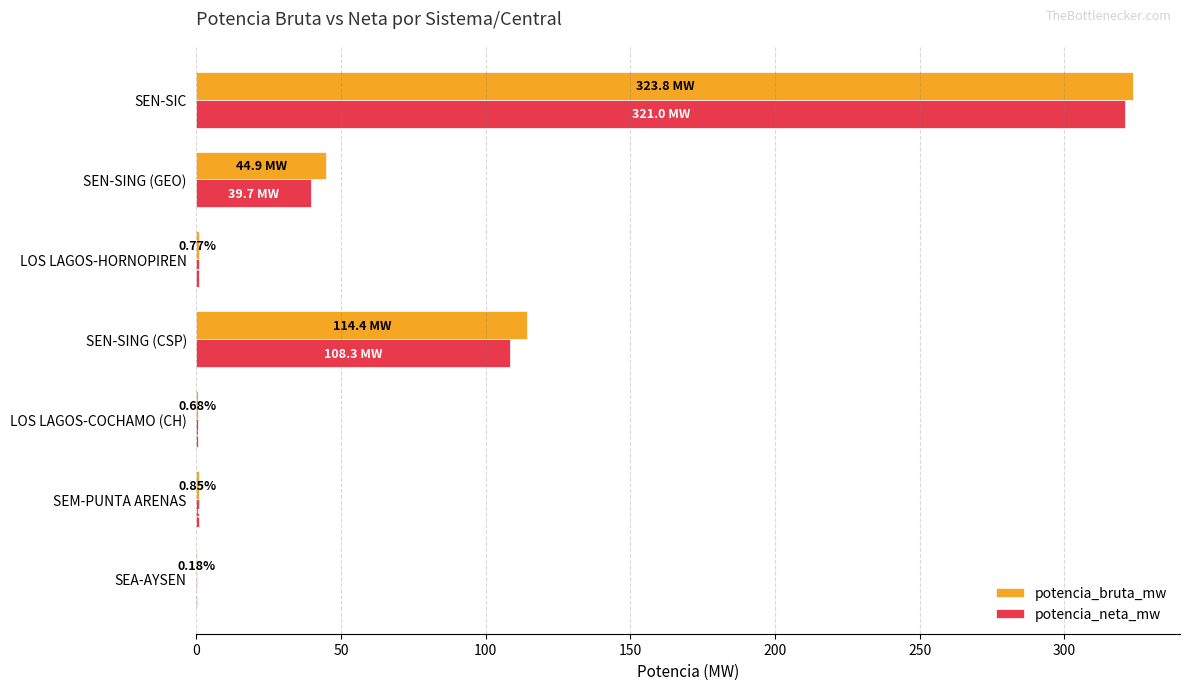

At which label does potencia_neta_mw reach its peak?

SEN-SIC